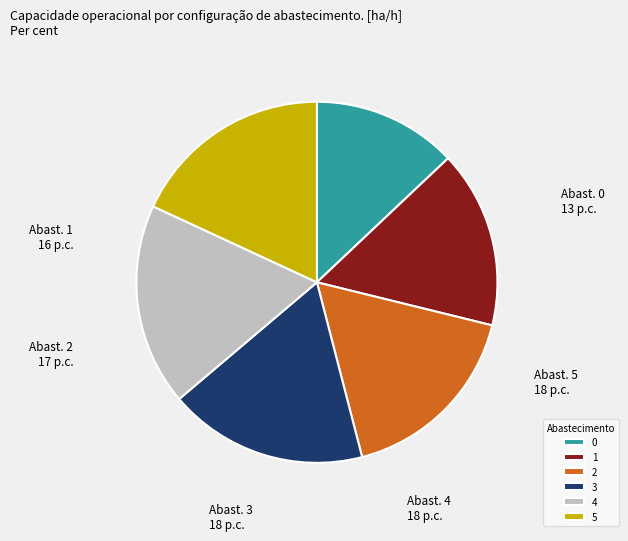

Does 0 represent more than half of the total?

No